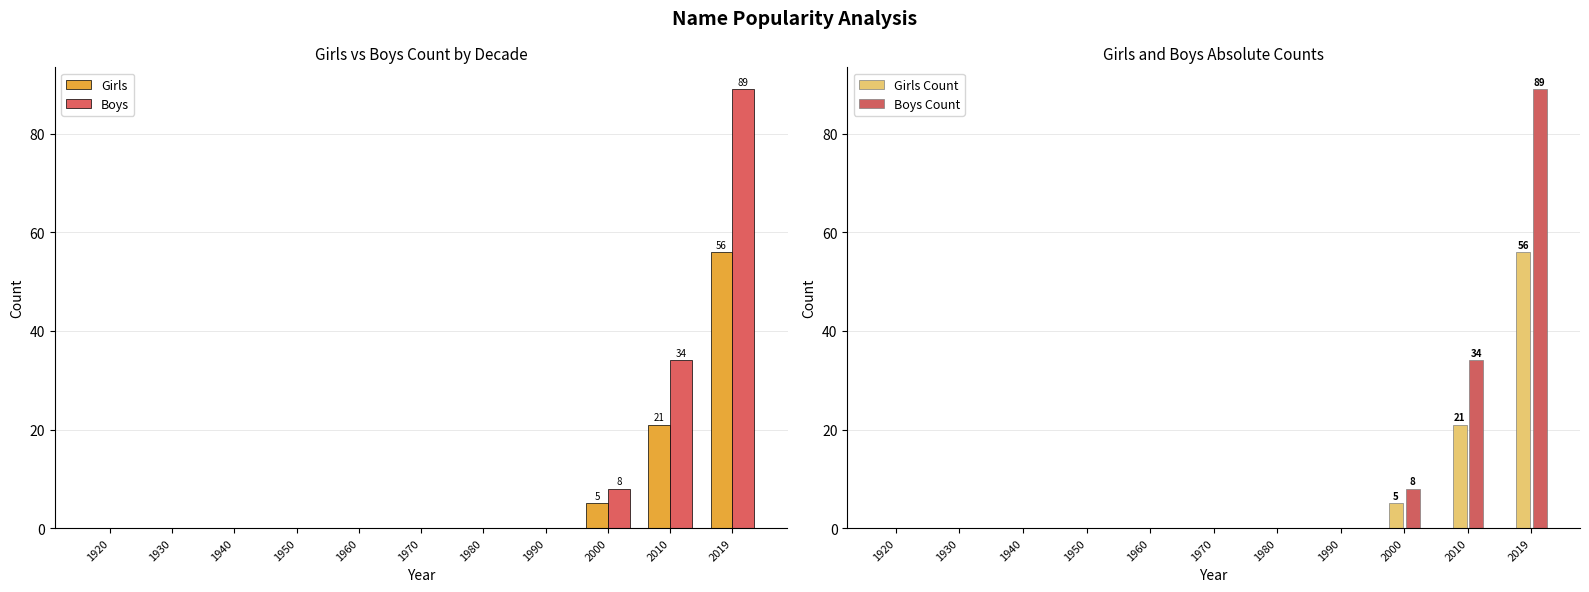

Which category has the highest value in the Girls Count series?

2019